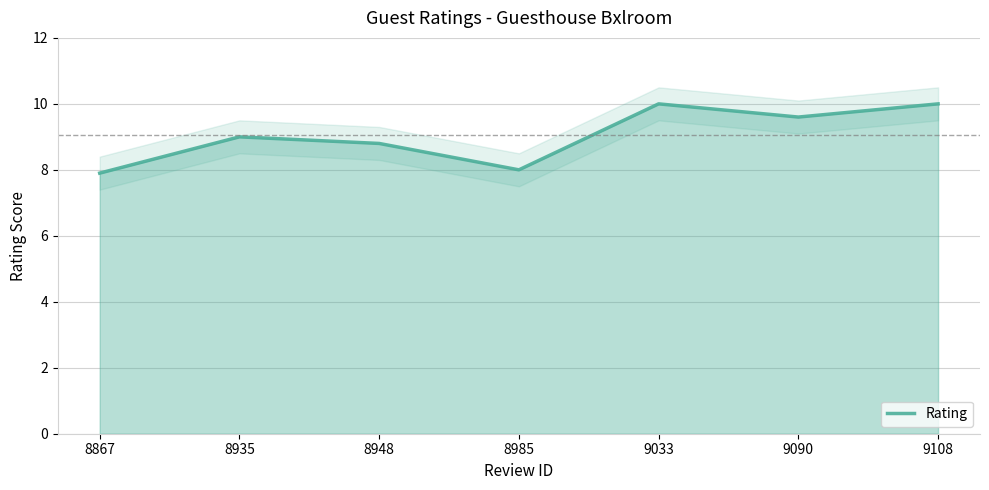

Reading left to right, list all the values displayed in this chart.

8867=7.9	8935=9.0	8948=8.8	8985=8.0	9033=10.0	9090=9.6	9108=10.0